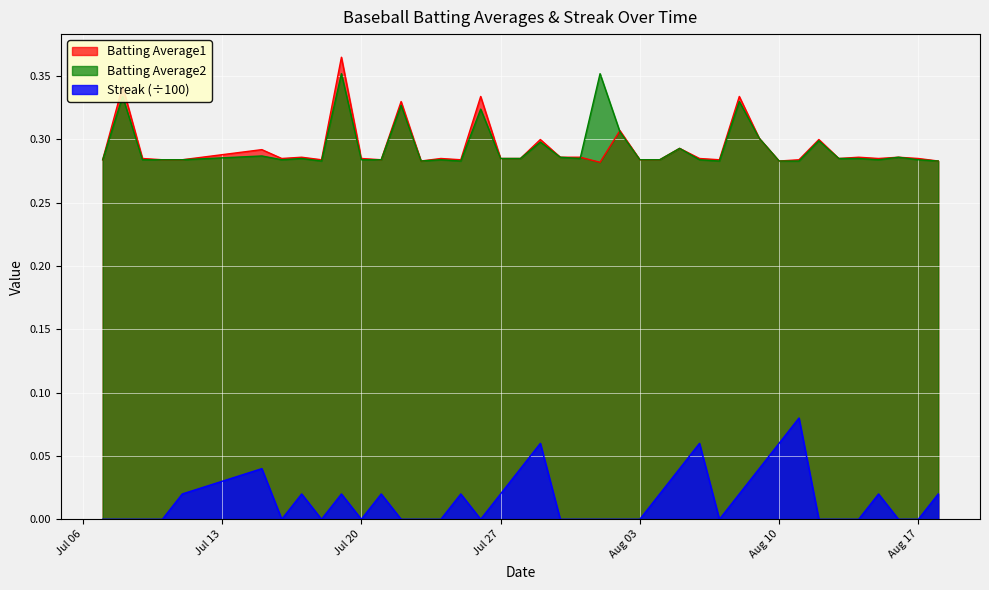

How many lines are shown in the chart?

3